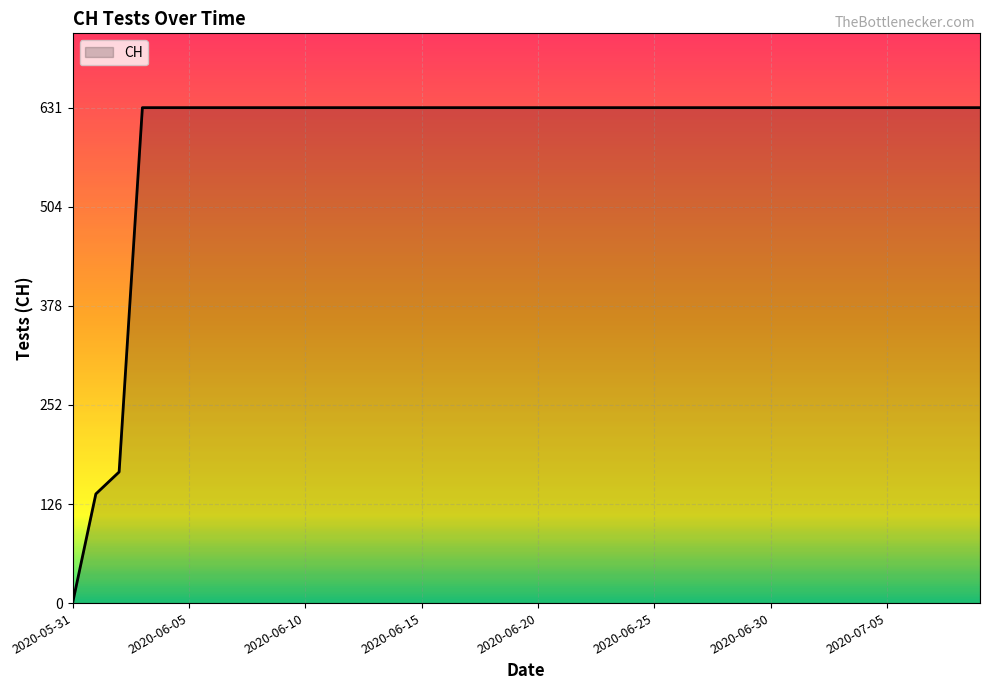

What is the greatest value displayed?

631